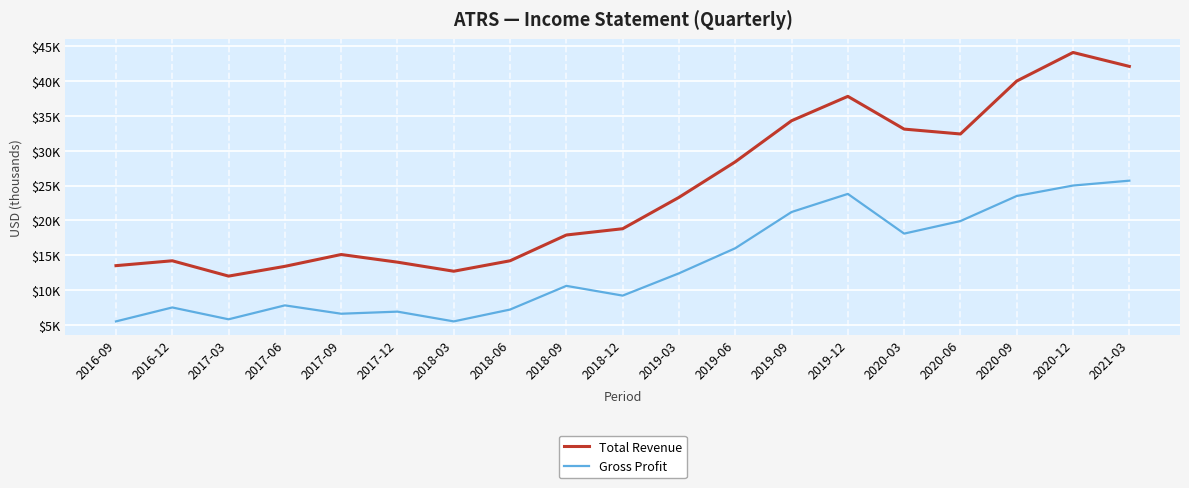

Does the chart display data point markers on the line(s)?

No